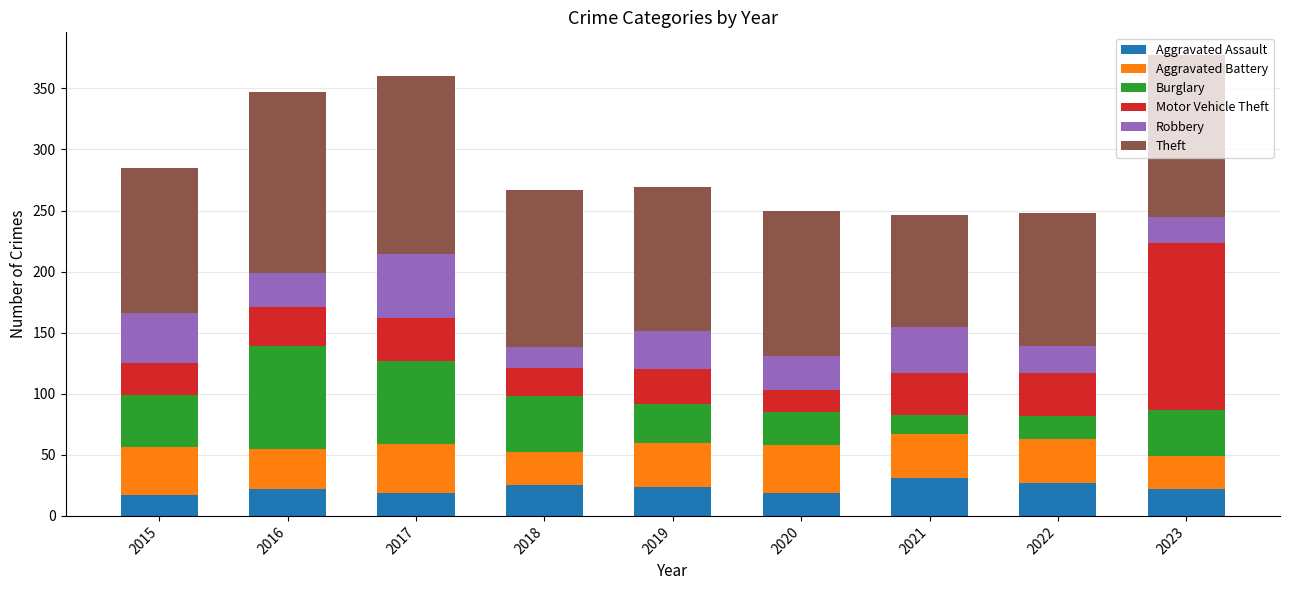

True or false: Aggravated Assault has a value of 22 at 2023.

True